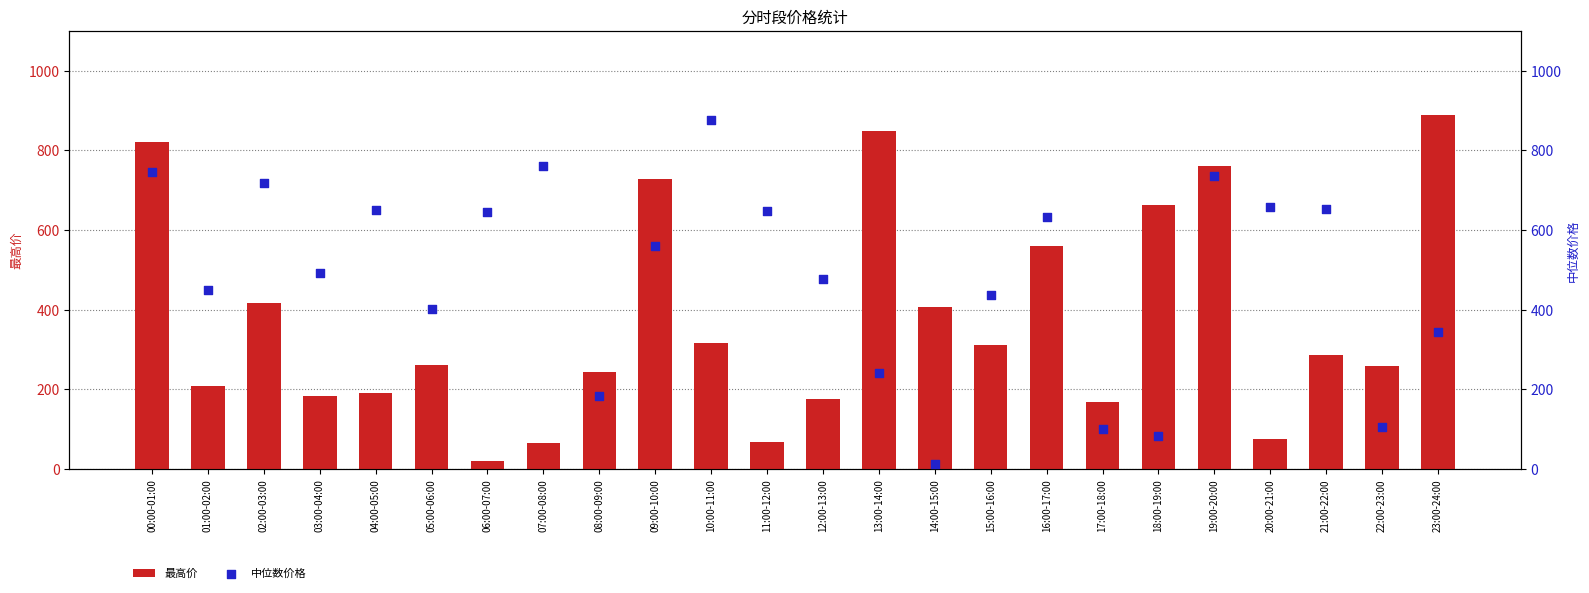

Which series has the largest total across all categories?

中位数价格